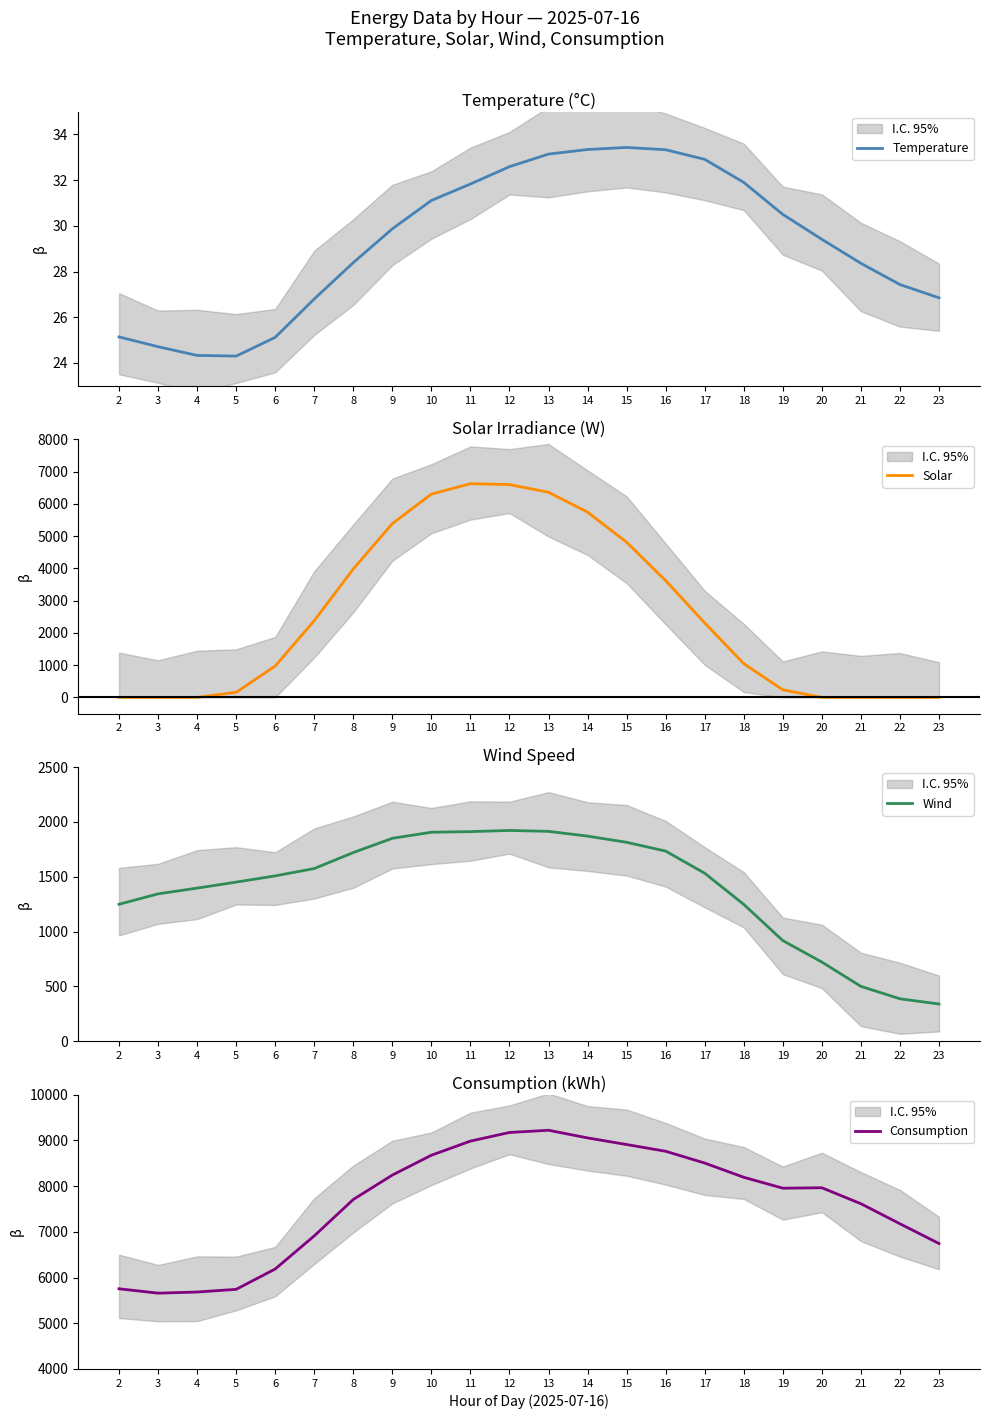

How many series are shown in this chart?

4